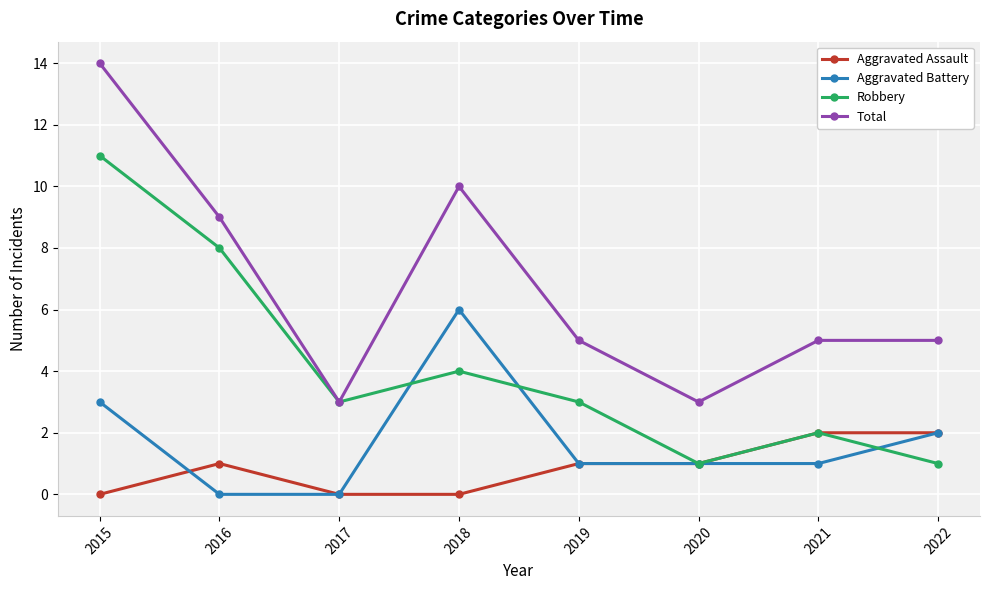

Which series has the widest spread of values?

Total